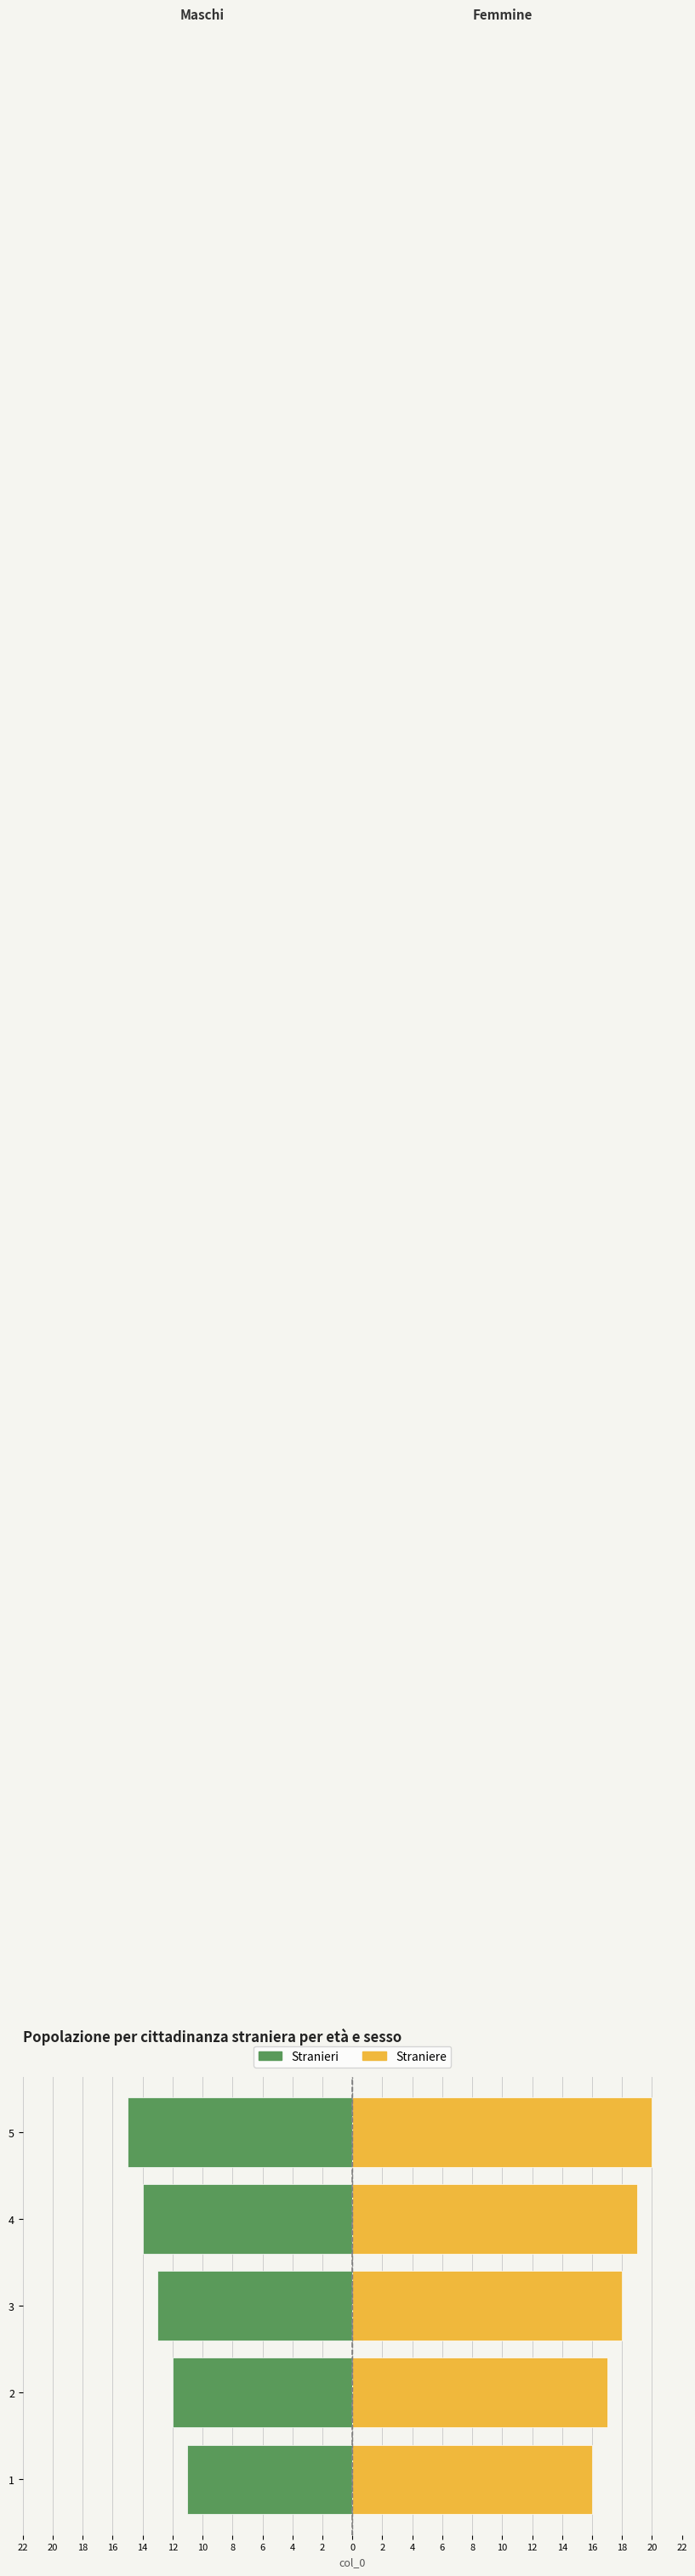

What is the sum of the Stranieri values at 4 and 2?

-26